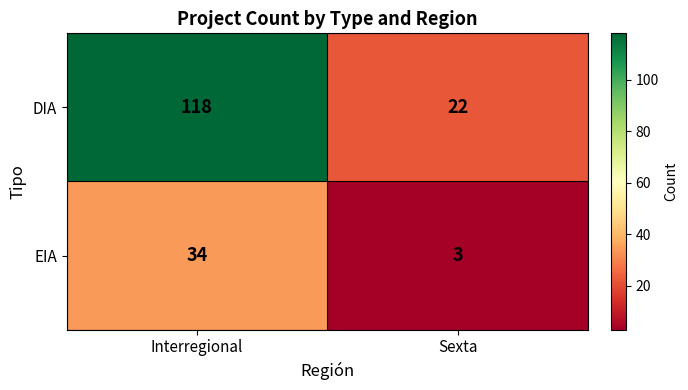

Reading left to right, extract all data points from this chart.

DIA: Interregional=118	Sexta=22
EIA: Interregional=34	Sexta=3